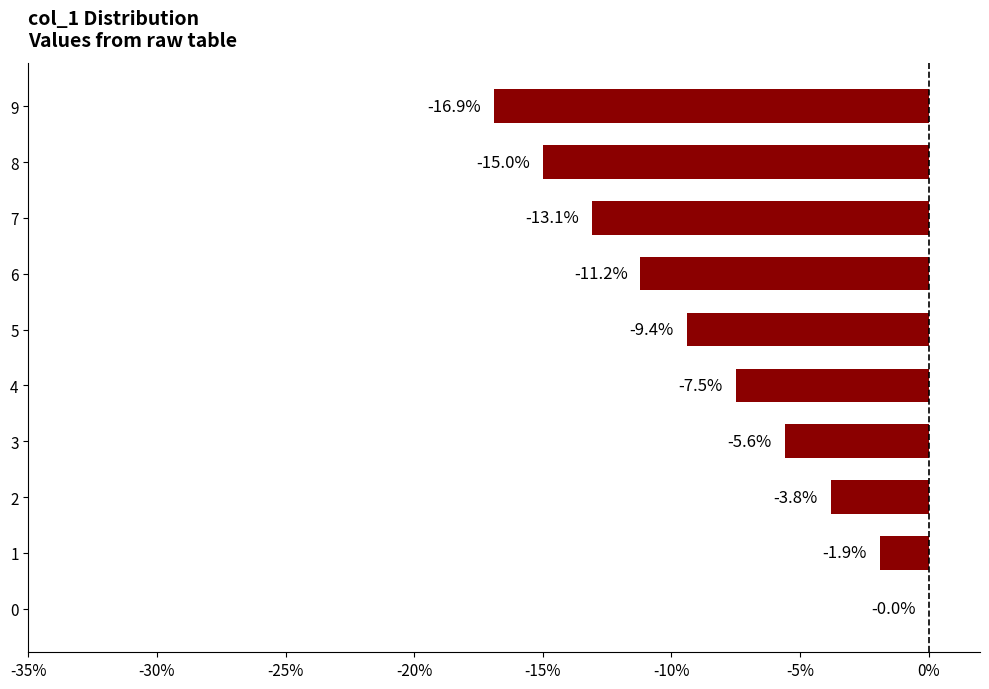

What is the sum of all values?

-84.4